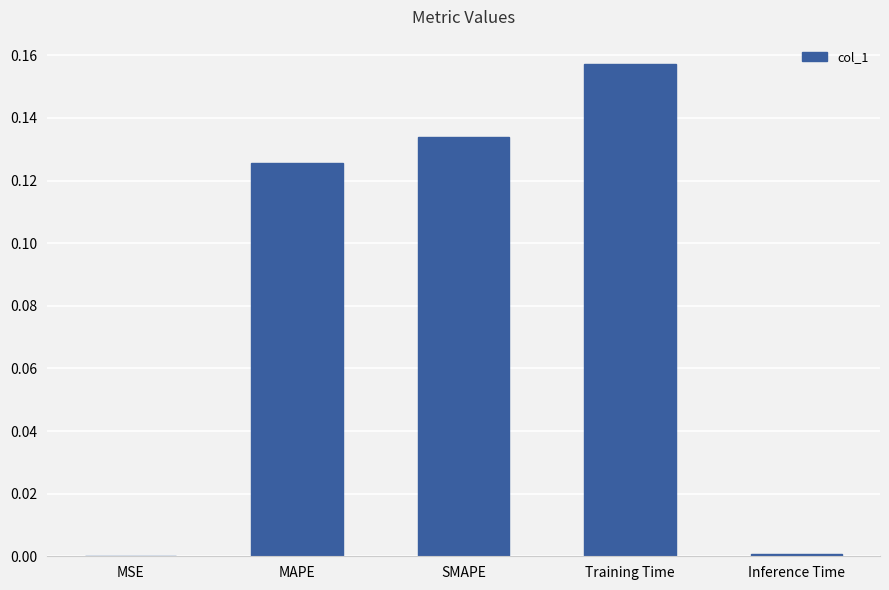

Are the bars horizontal?

No